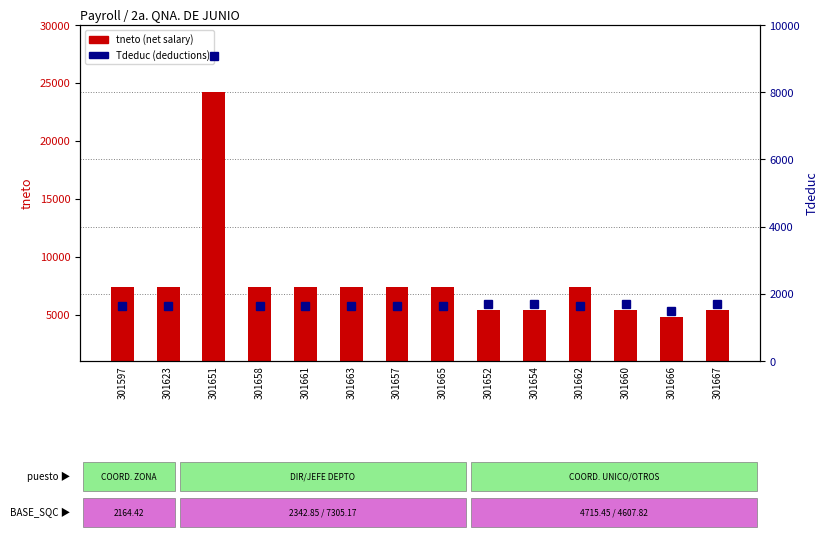

Reading right to left, transcribe all the data shown in this chart.

tneto (net salary): 5384.5	4783.0	5384.5	7374.2	5384.5	5384.5	7374.2	7374.2	7374.2	7374.2	7374.2	24248.1	7393.2	7393.2
Tdeduc (deductions): 1683.7	1499.8	1683.7	1641.4	1683.7	1683.7	1641.4	1641.4	1641.4	1641.4	1641.4	9079.6	1622.4	1622.4